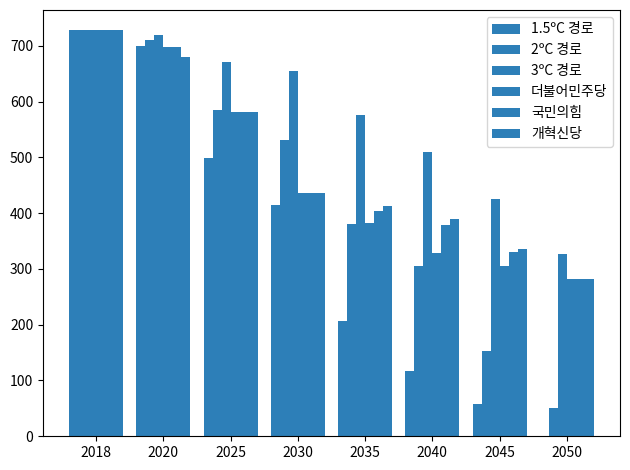

At which category is the sum across all series the highest?

2018